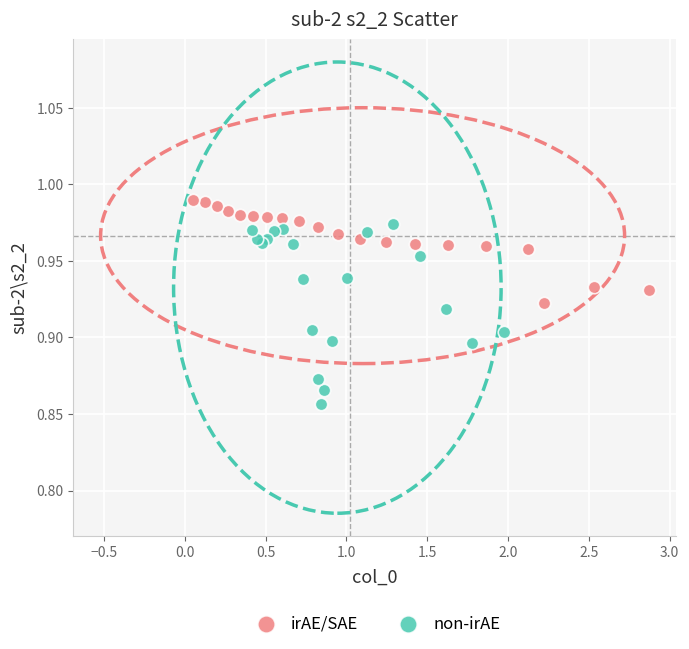

Which series reaches the minimum Y coordinate?

non-irAE